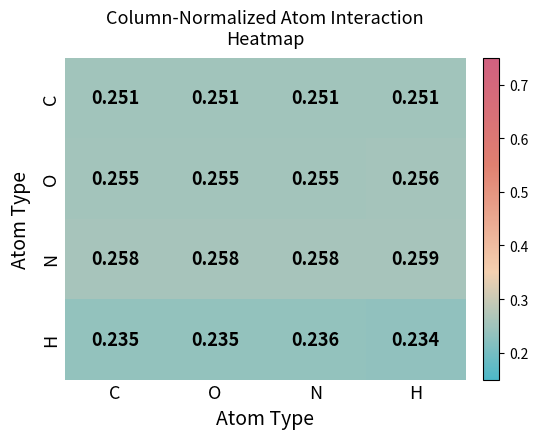

Which series has the largest total across all categories?

N